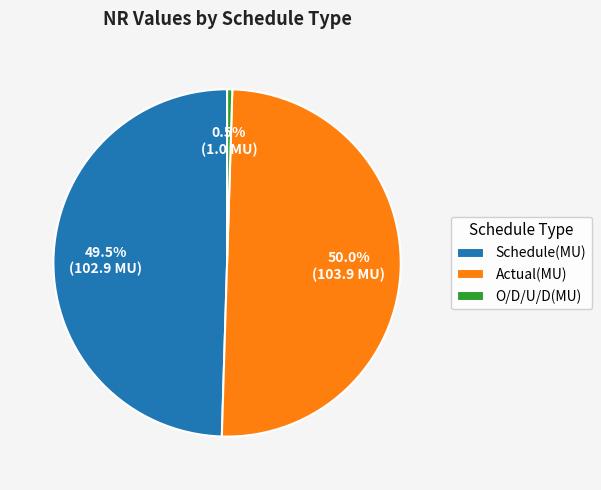

Is the sum of Schedule(MU) and Actual(MU) greater than half?

Yes